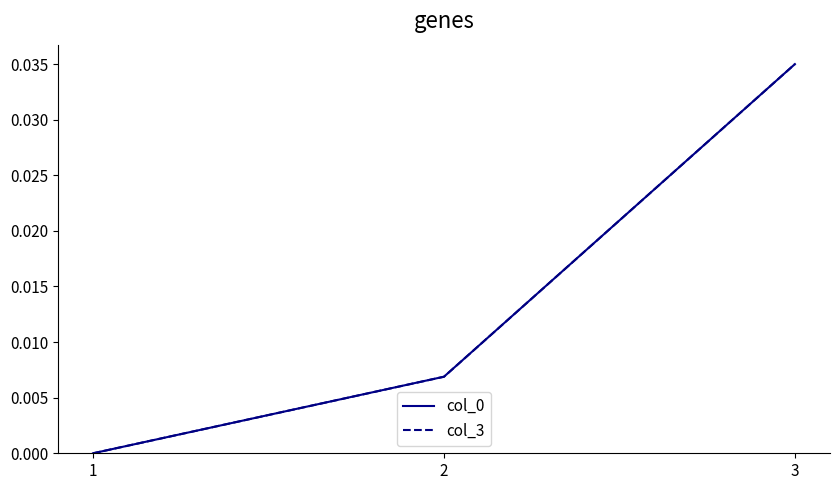

The value of col_0 at 3 is 0.0. True or false?

True